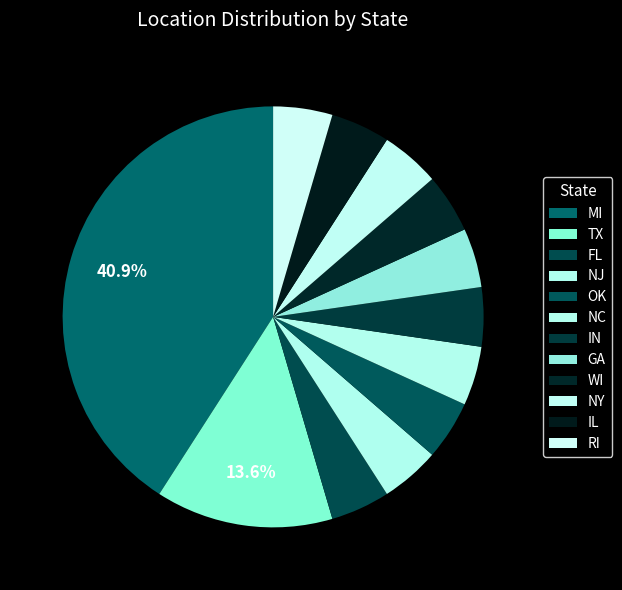

How many slices are in this pie chart?

12